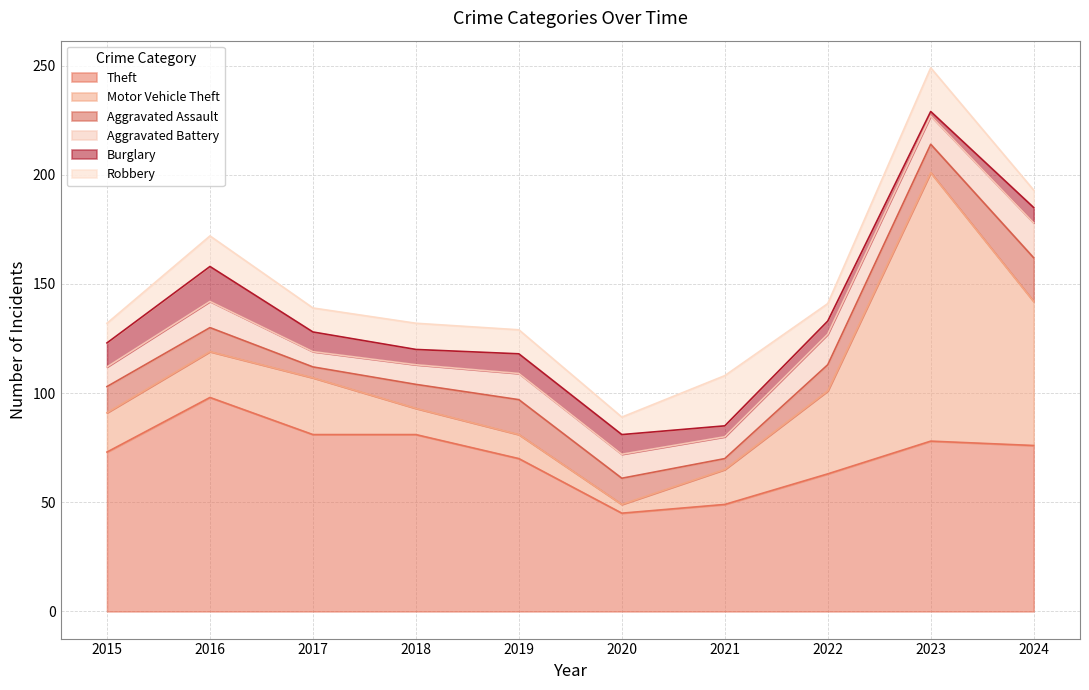

Which label corresponds to the largest value in the chart?

2023